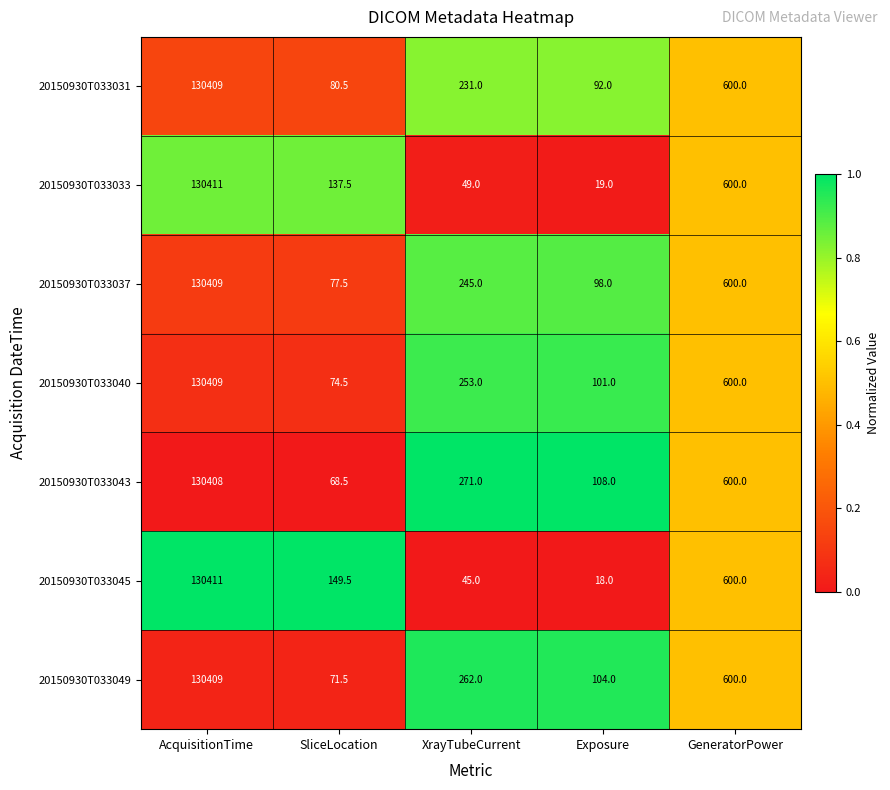

Count the number of categories in the chart.

5